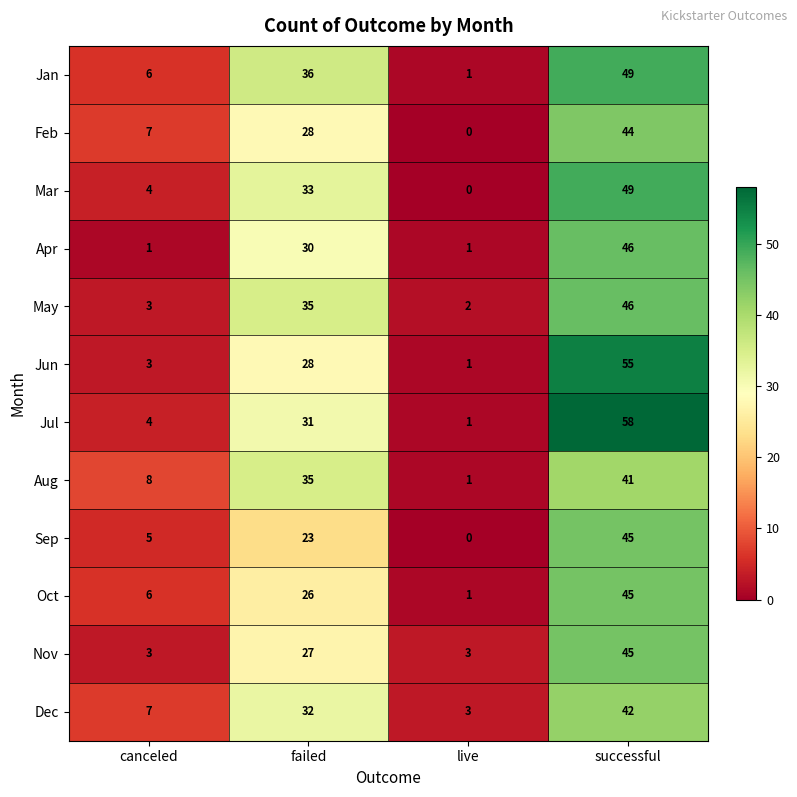

What is the difference between the Apr values at successful and canceled?

45